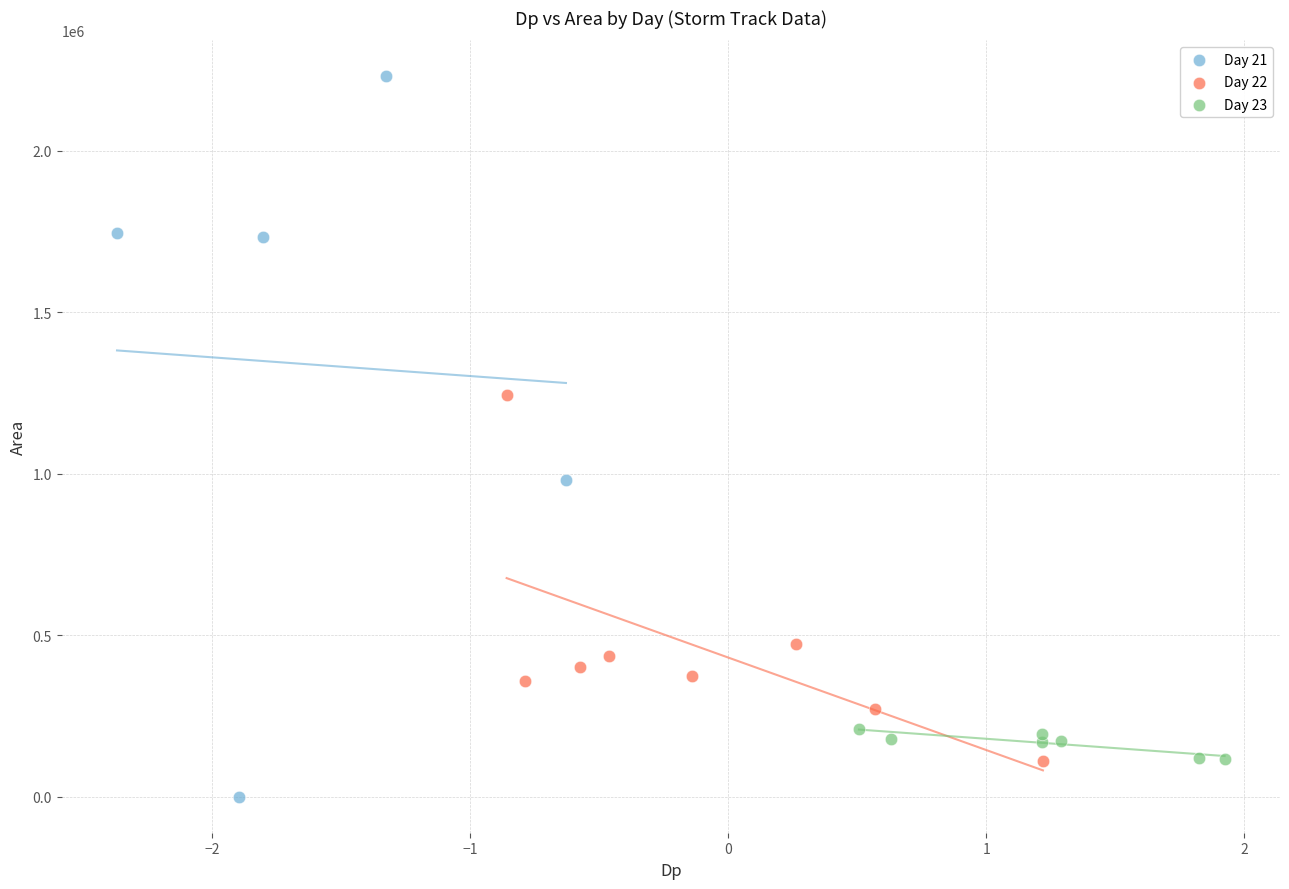

Which series reaches the maximum Y coordinate?

Day 21